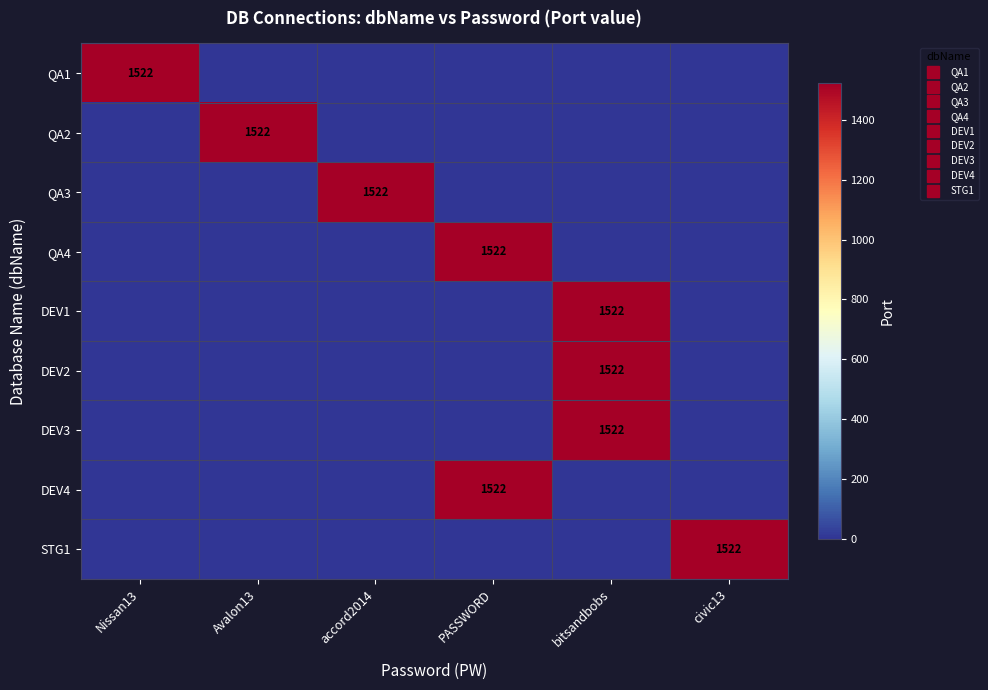

List the labels in order of STG1 value, largest first.

civic13, Nissan13, Avalon13, accord2014, PASSWORD, bitsandbobs